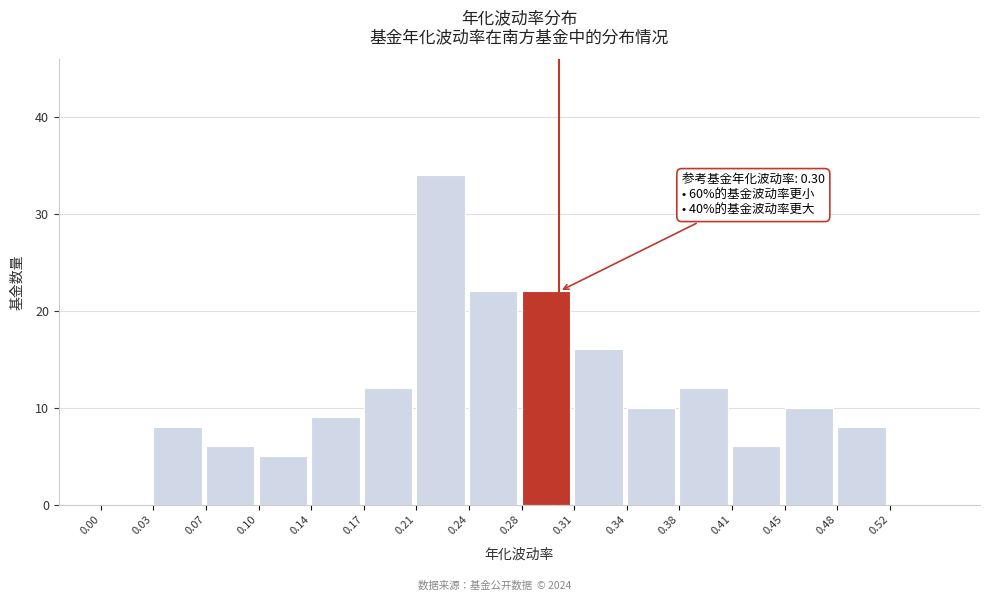

Which range on the x-axis has the tallest bar?

0.205 to 0.240